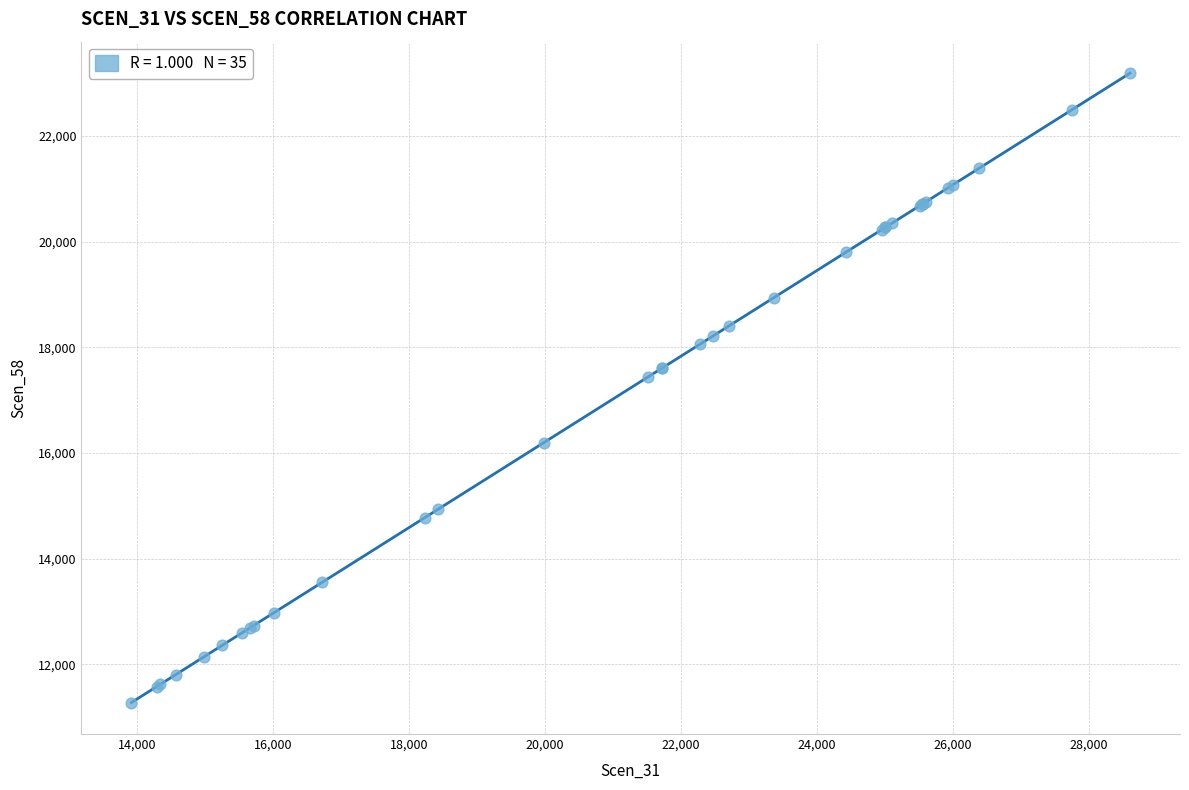

What Y value in the scatter plot is closest to 17231?

17441.7